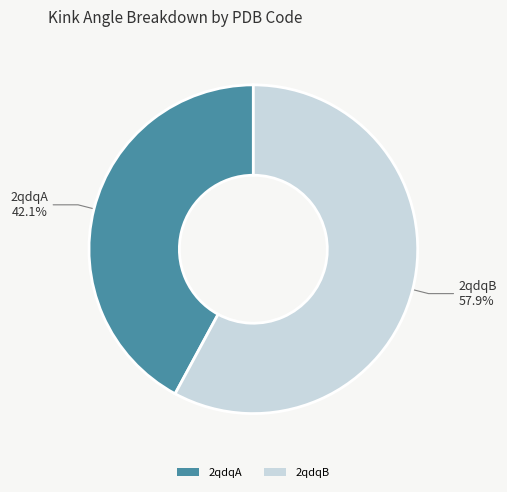

To the nearest percent, what portion does 2qdqA represent?

42%